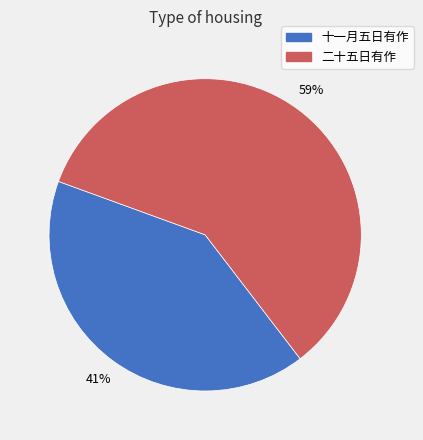

Which has a higher value, 二十五日有作 or 十一月五日有作?

二十五日有作